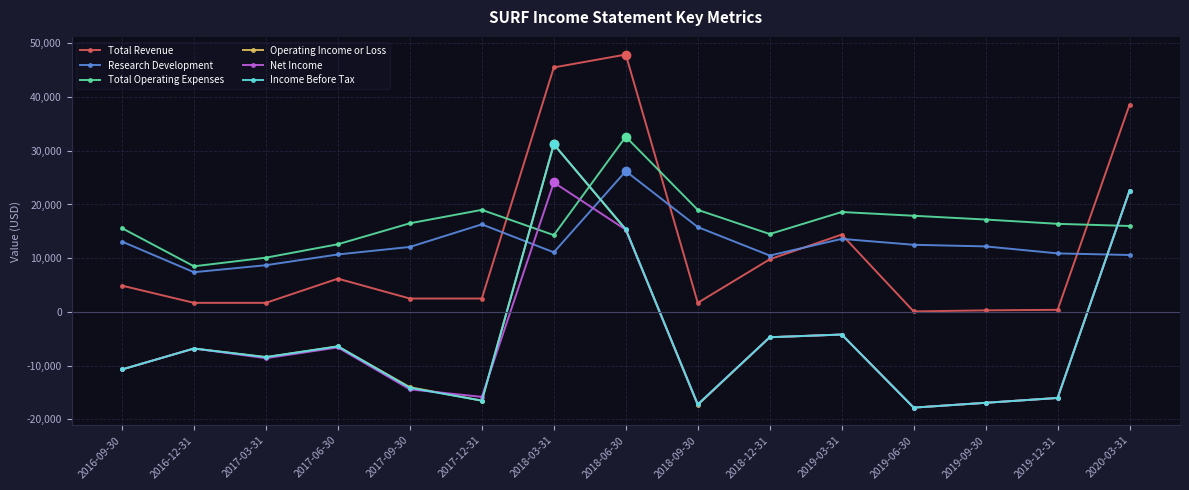

What is the difference between the second highest and minimum values in the Operating Income or Loss series?

40400